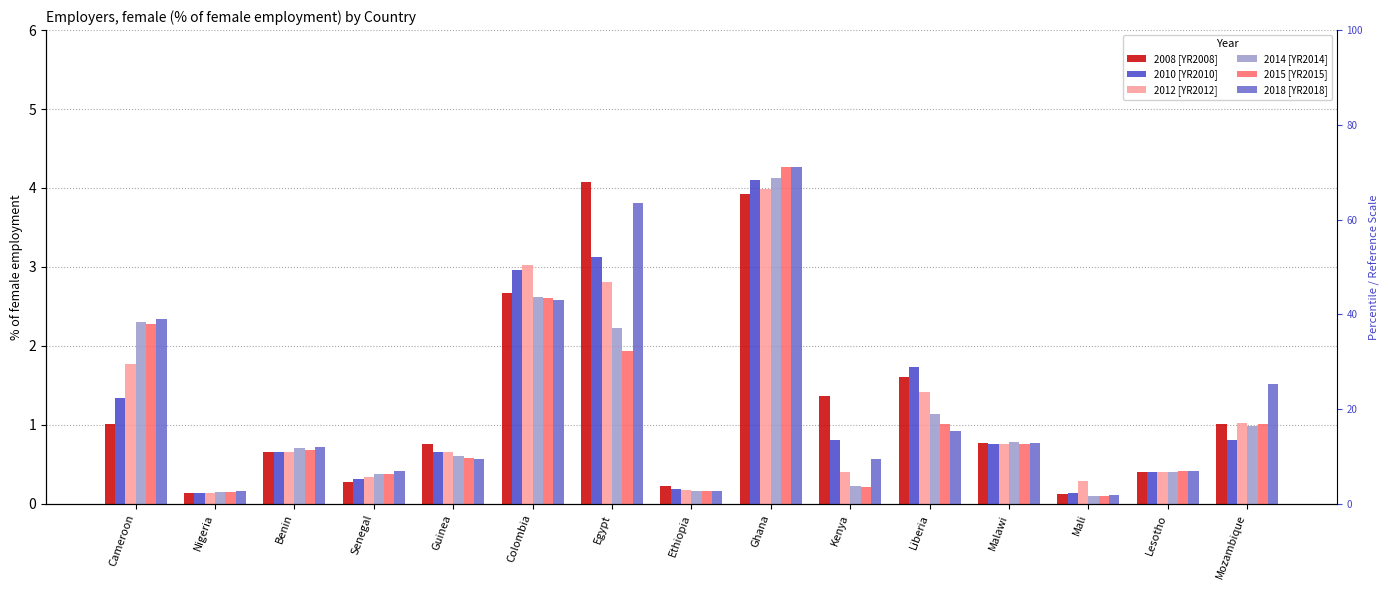

True or false: 2012 [YR2012] has a value of 4.0 at Ghana.

True